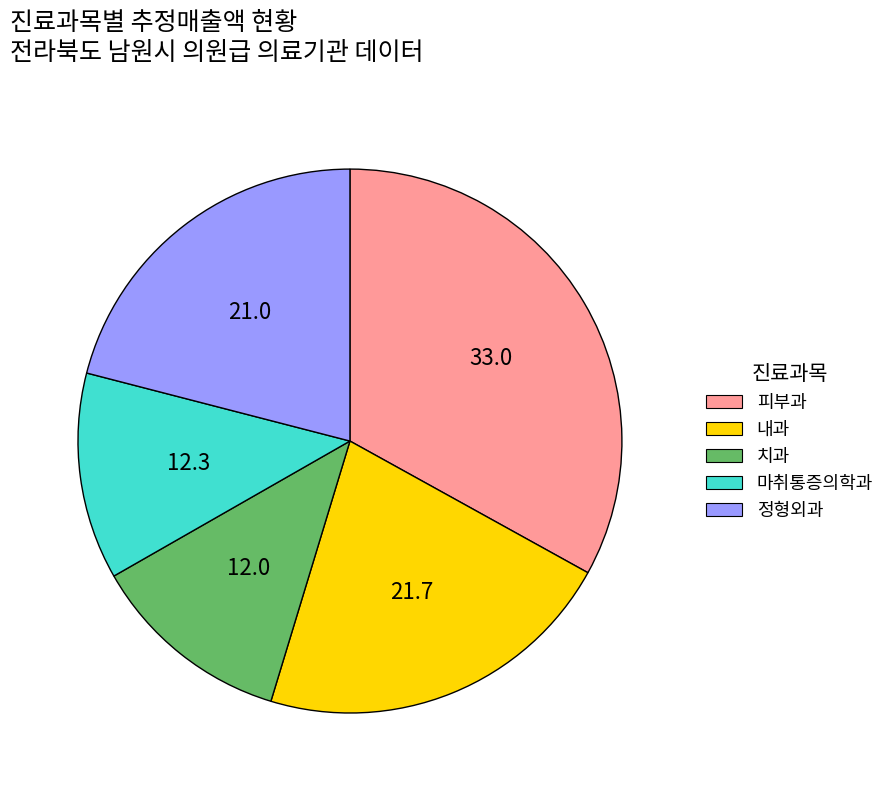

Does any single category account for the majority?

No